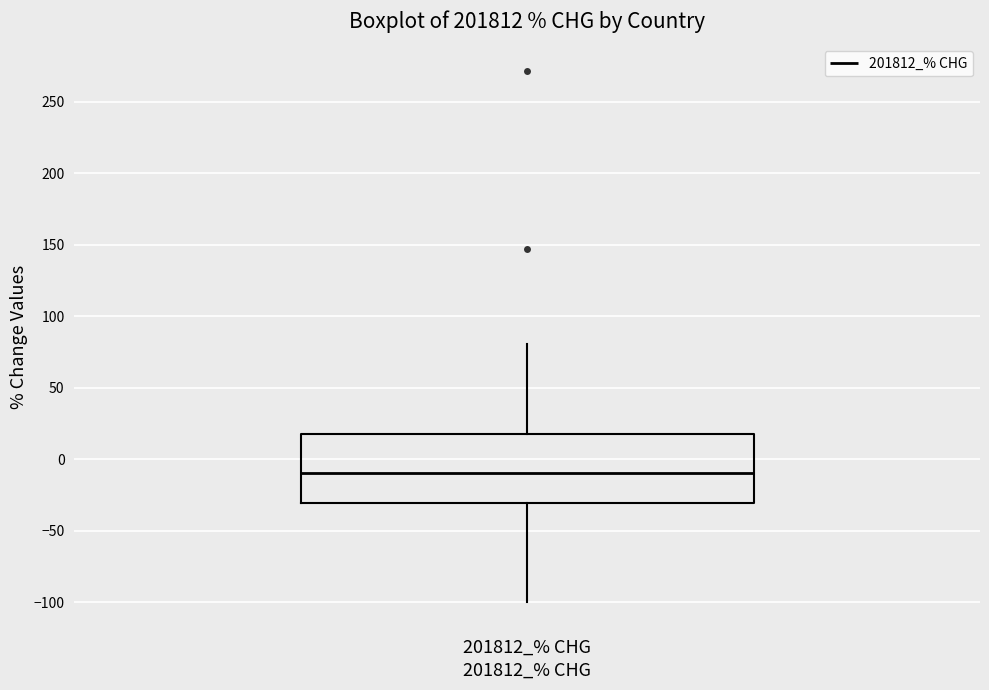

Transcribe this box plot: give where the median line is, the range the box spans, and where the two whiskers end, as read against the y-axis. The values are not printed on the chart, so give them approximately, as read against the axis.

median -10, box -30 to 15, whiskers -100 to 80